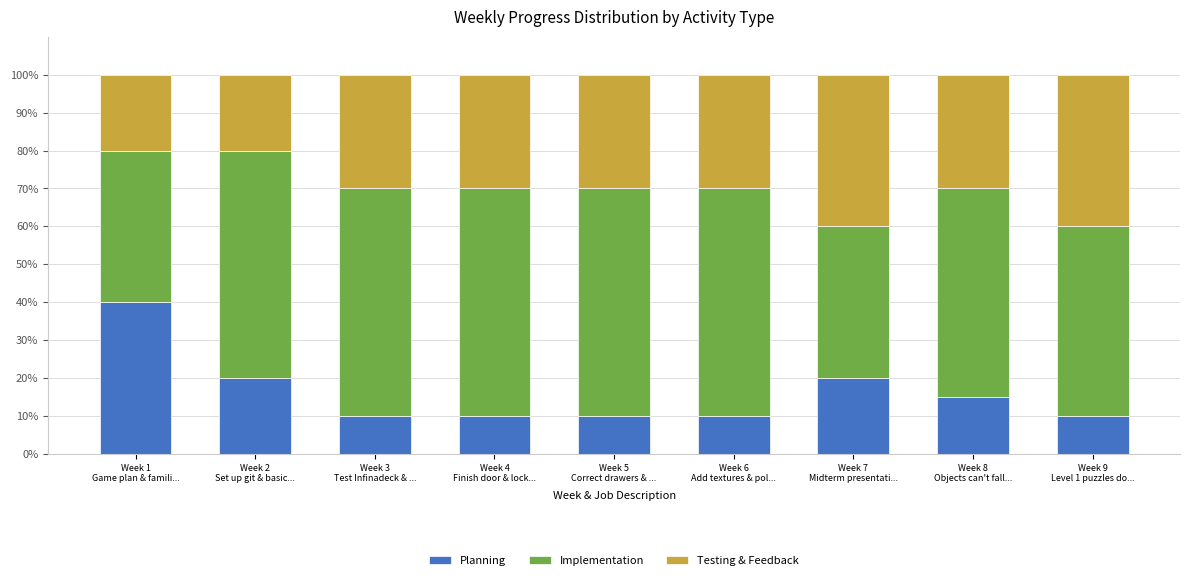

How many bars are there in total?

9